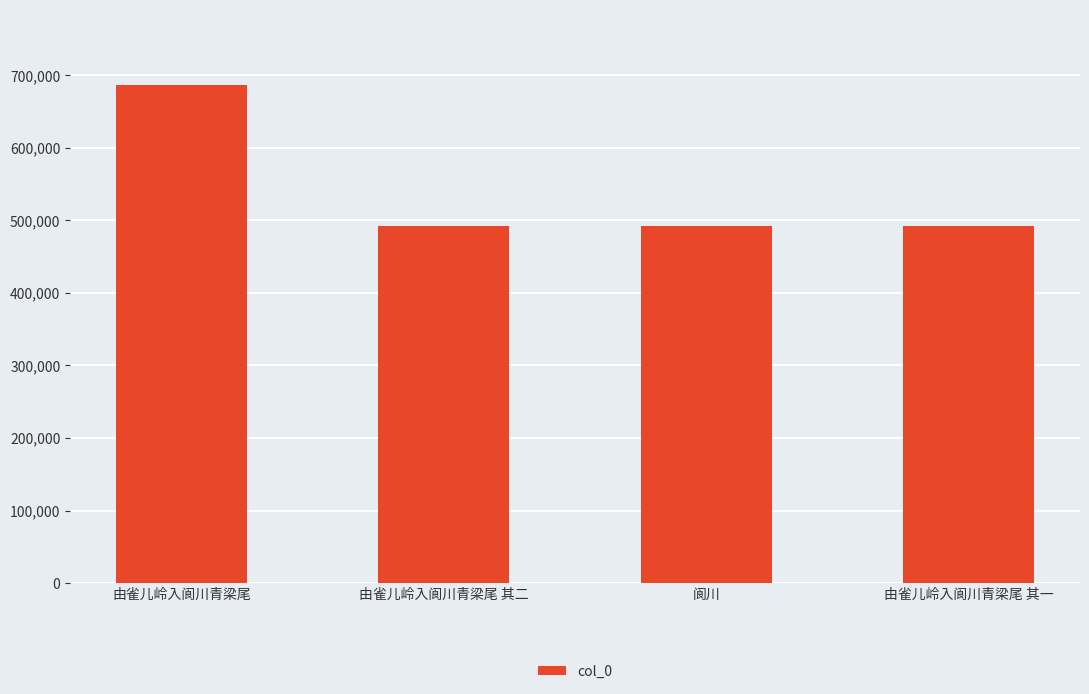

Between 由雀儿岭入阆川青梁尾 其一 and 由雀儿岭入阆川青梁尾, which is larger?

由雀儿岭入阆川青梁尾